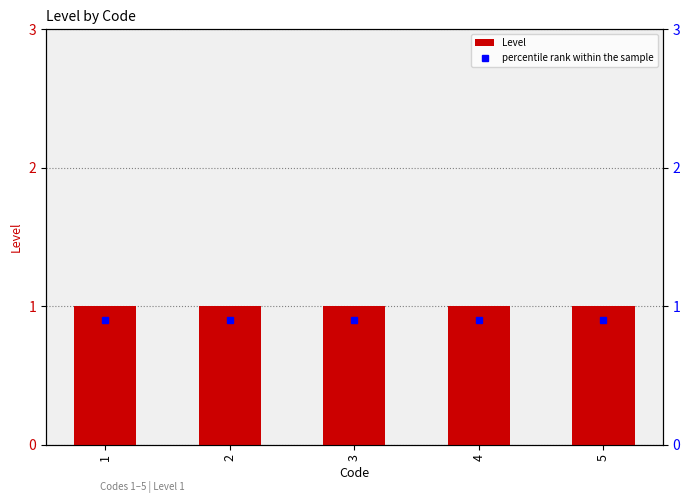

What are all the series names shown in the legend?

Level, percentile rank within the sample